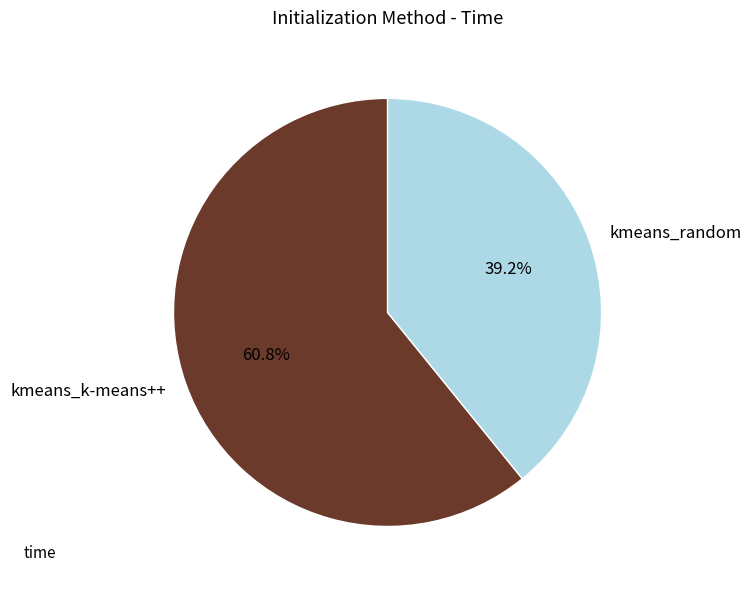

How many slices are in this pie chart?

2